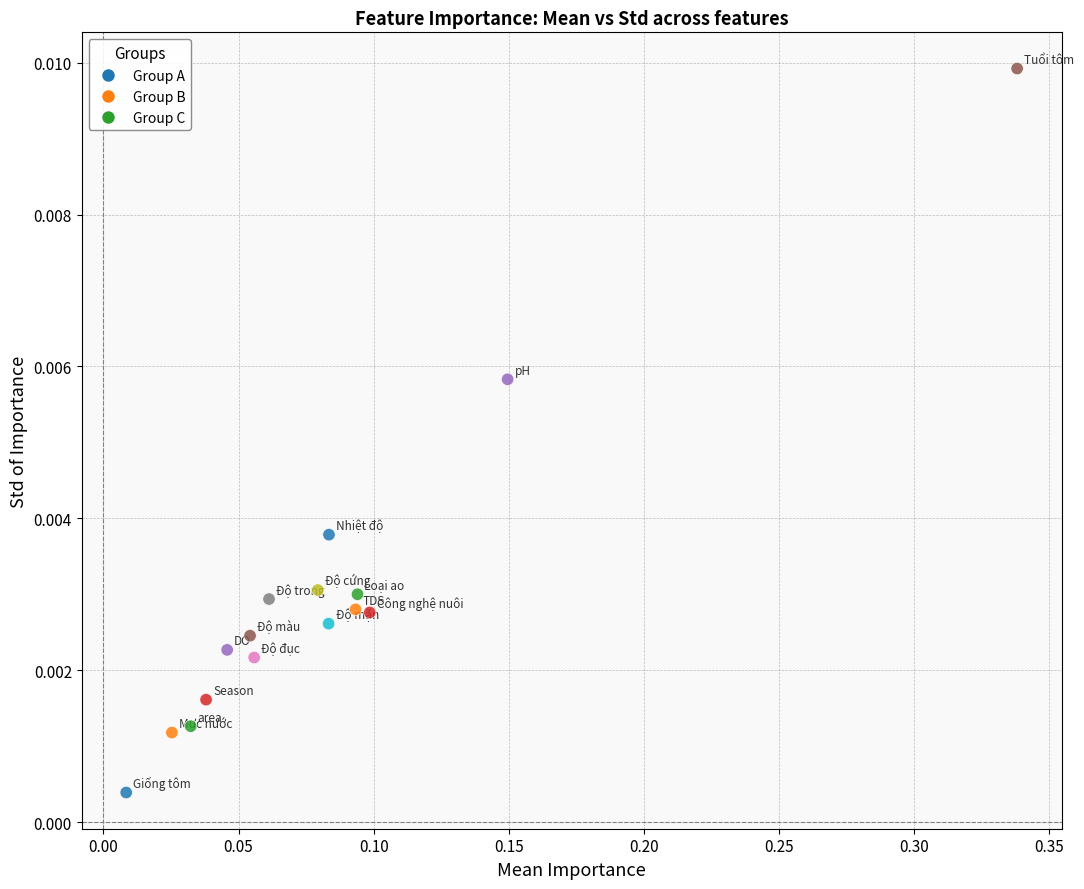

What is the range of X values (max minus min)?

0.3